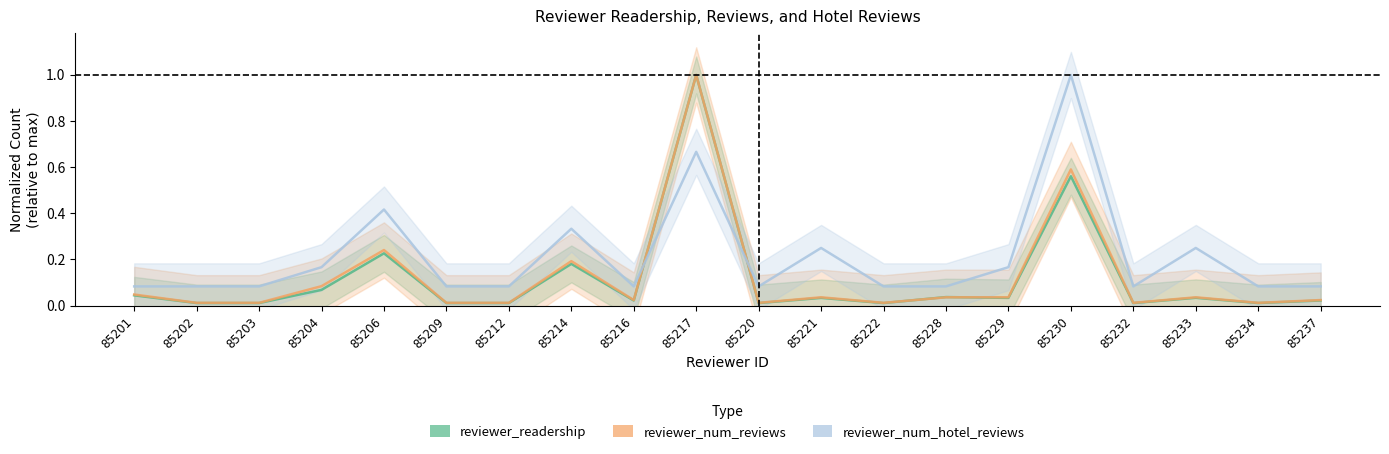

What is the highest value of the reviewer_num_reviews series?

1.0